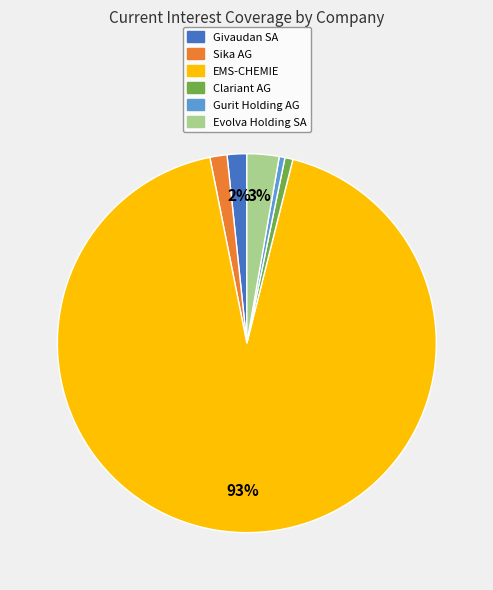

Is there a majority slice in this chart?

Yes